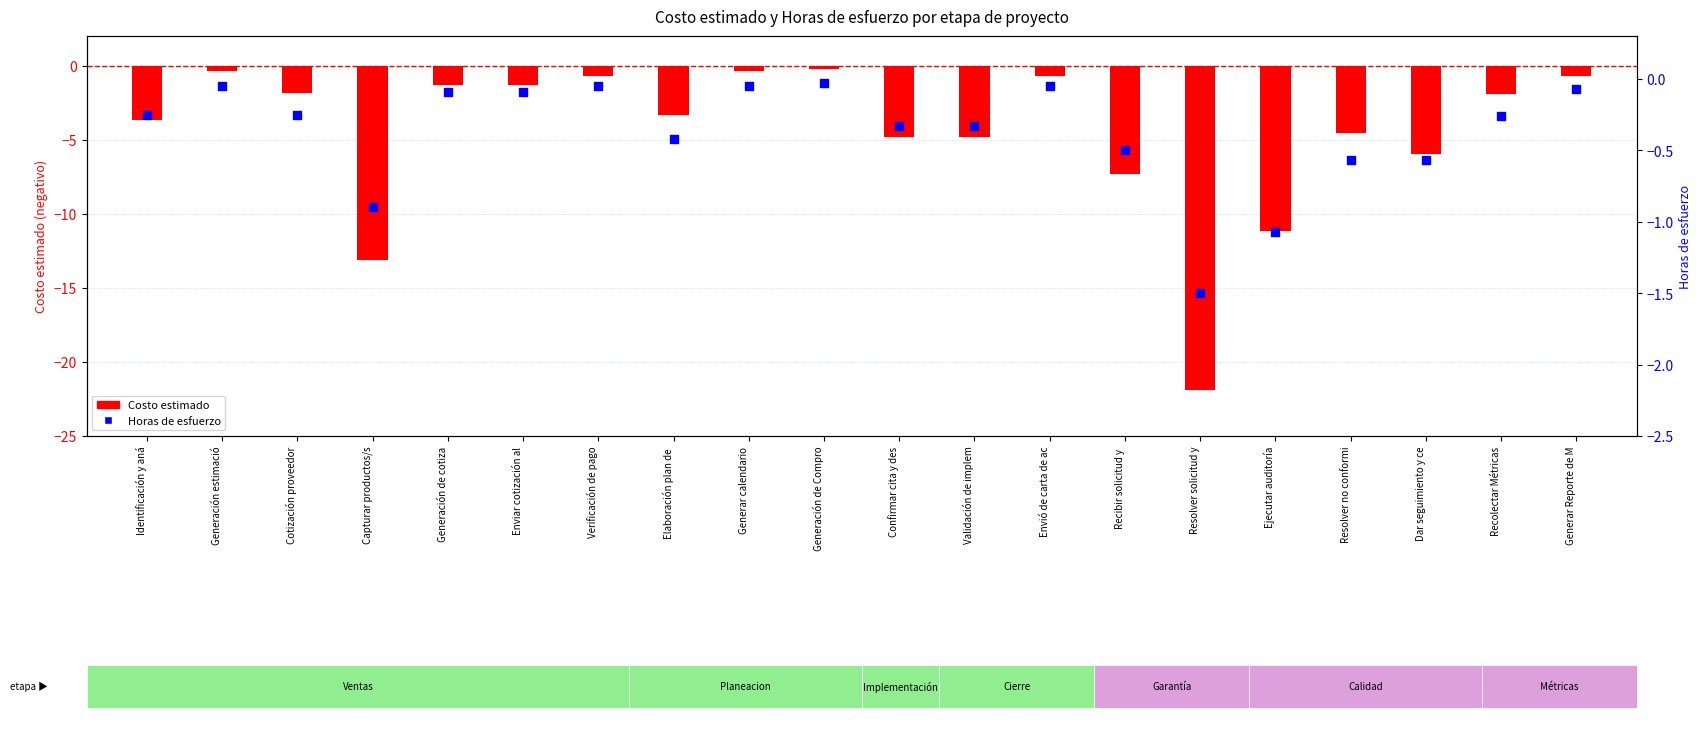

Which series reaches the minimum Y coordinate?

Costo estimado